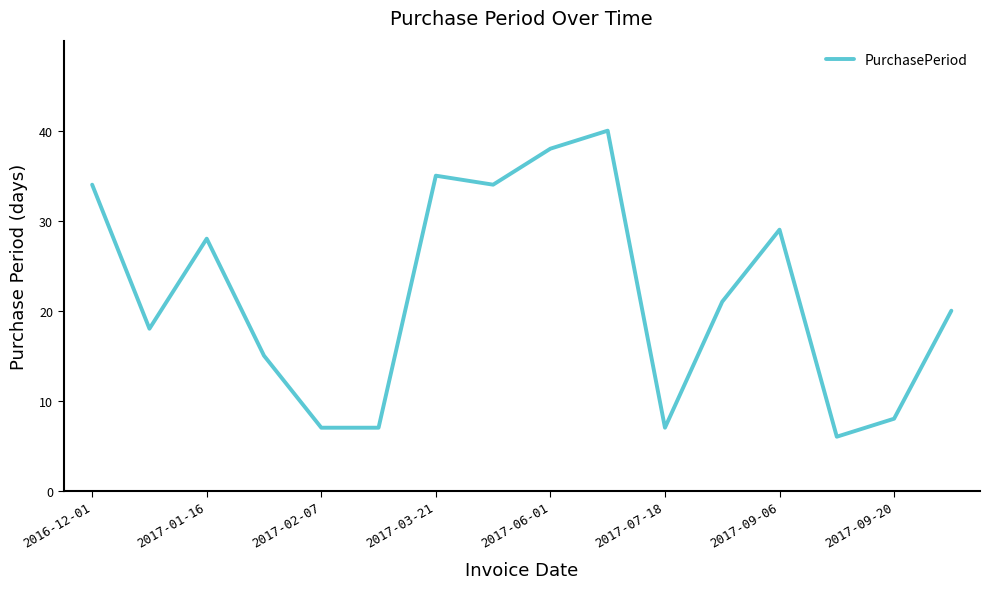

What is the smallest value displayed?

6